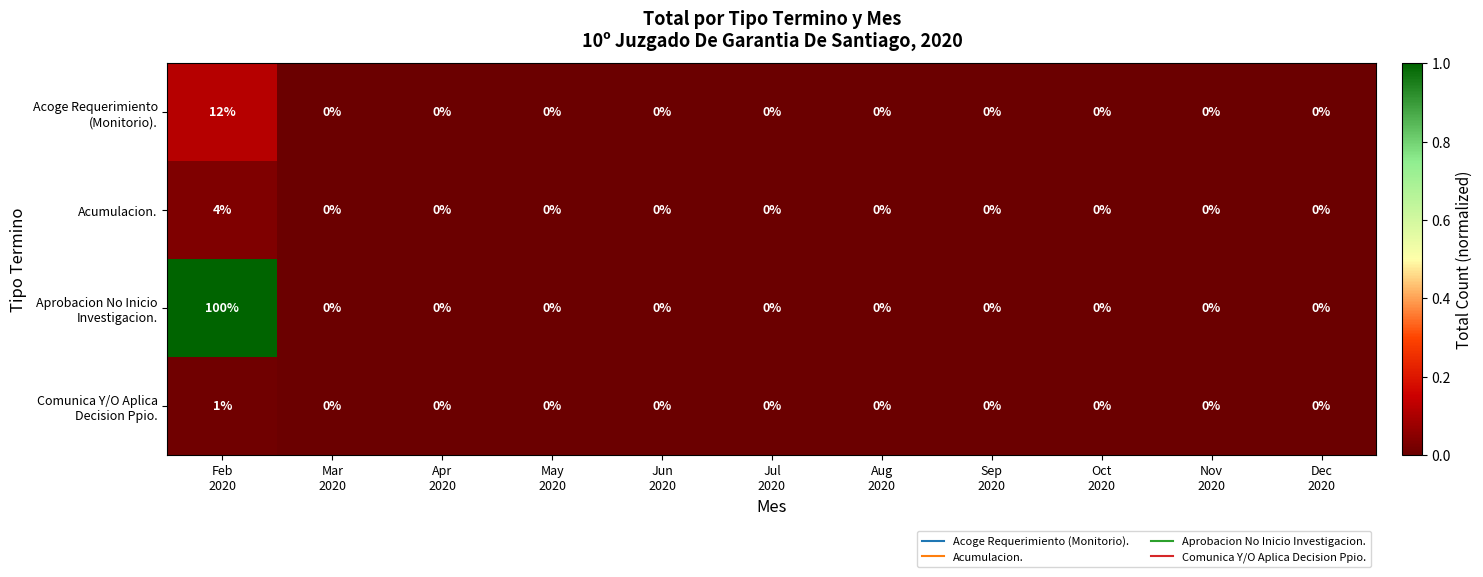

What is the difference between the maximum and minimum values in the Acumulacion. series?

4